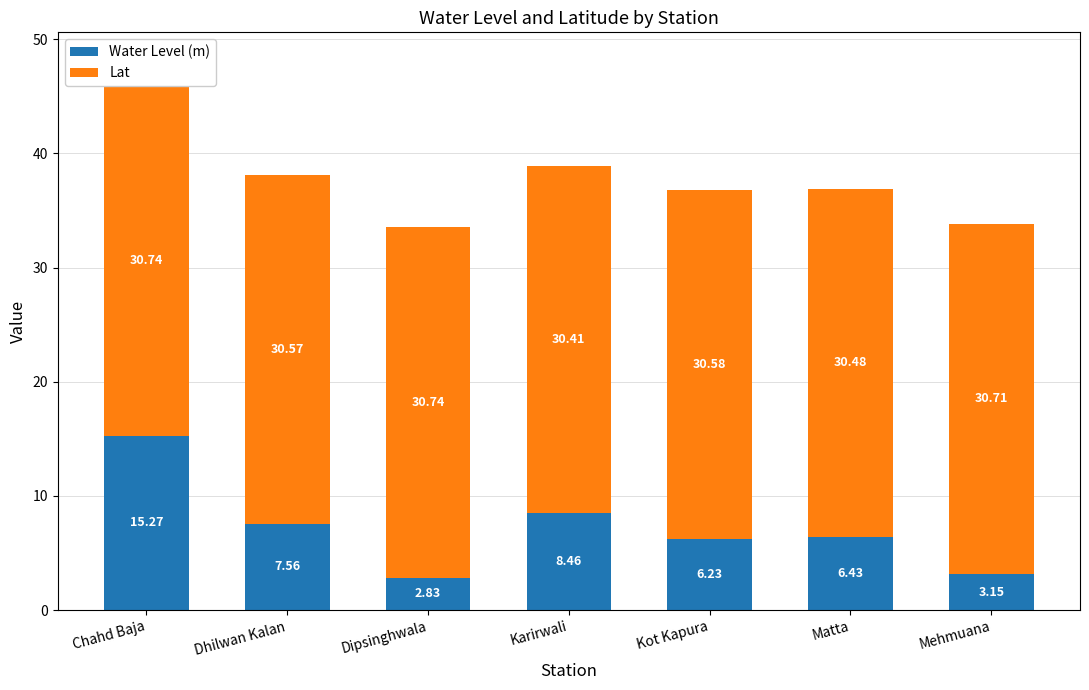

What is the label of the 5th bar from the right?

Dipsinghwala